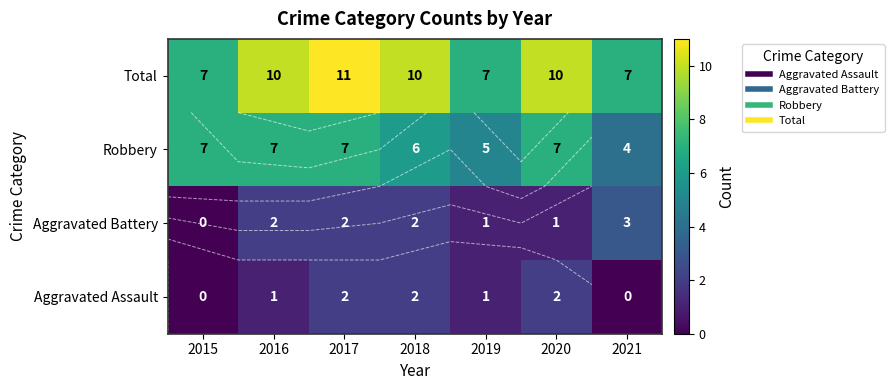

Count the Total values in the range 7 to 10.

6